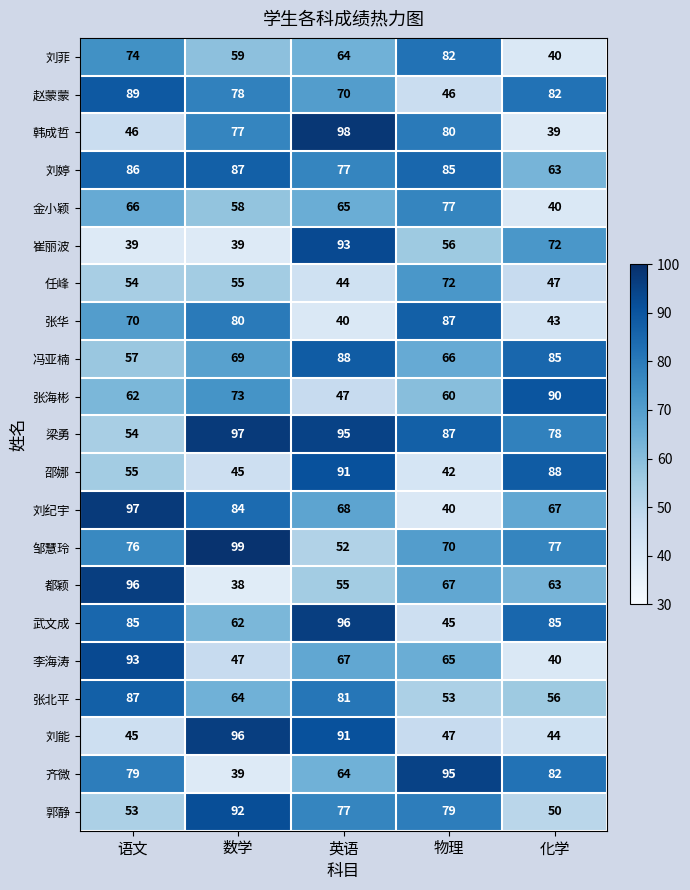

What is the difference between the maximum and minimum values in the 齐微 series?

56